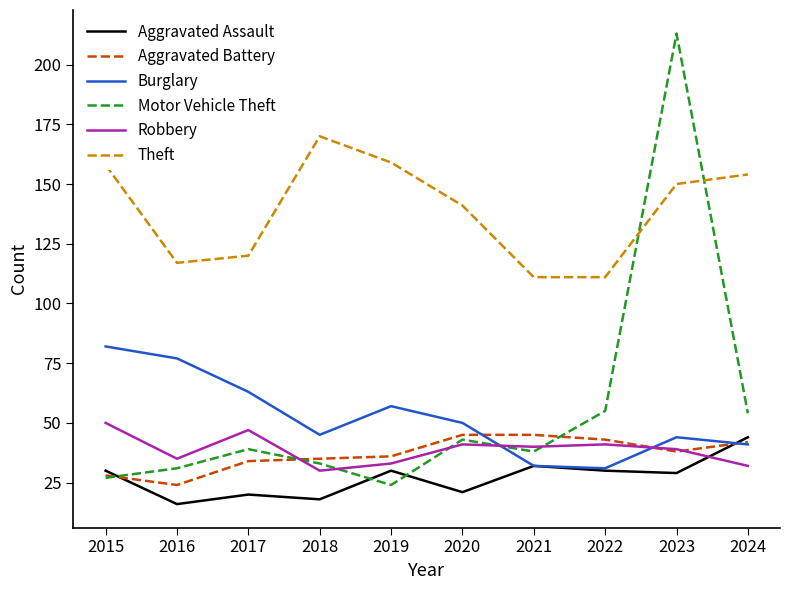

Reading left to right, what are all the values shown in this chart?

Aggravated Assault: 2015=30	2016=16	2017=20	2018=18	2019=30	2020=21	2021=32	2022=30	2023=29	2024=44
Aggravated Battery: 2015=28	2016=24	2017=34	2018=35	2019=36	2020=45	2021=45	2022=43	2023=38	2024=42
Burglary: 2015=82	2016=77	2017=63	2018=45	2019=57	2020=50	2021=32	2022=31	2023=44	2024=41
Motor Vehicle Theft: 2015=27	2016=31	2017=39	2018=33	2019=24	2020=43	2021=38	2022=55	2023=213	2024=54
Robbery: 2015=50	2016=35	2017=47	2018=30	2019=33	2020=41	2021=40	2022=41	2023=39	2024=32
Theft: 2015=158	2016=117	2017=120	2018=170	2019=159	2020=141	2021=111	2022=111	2023=150	2024=154